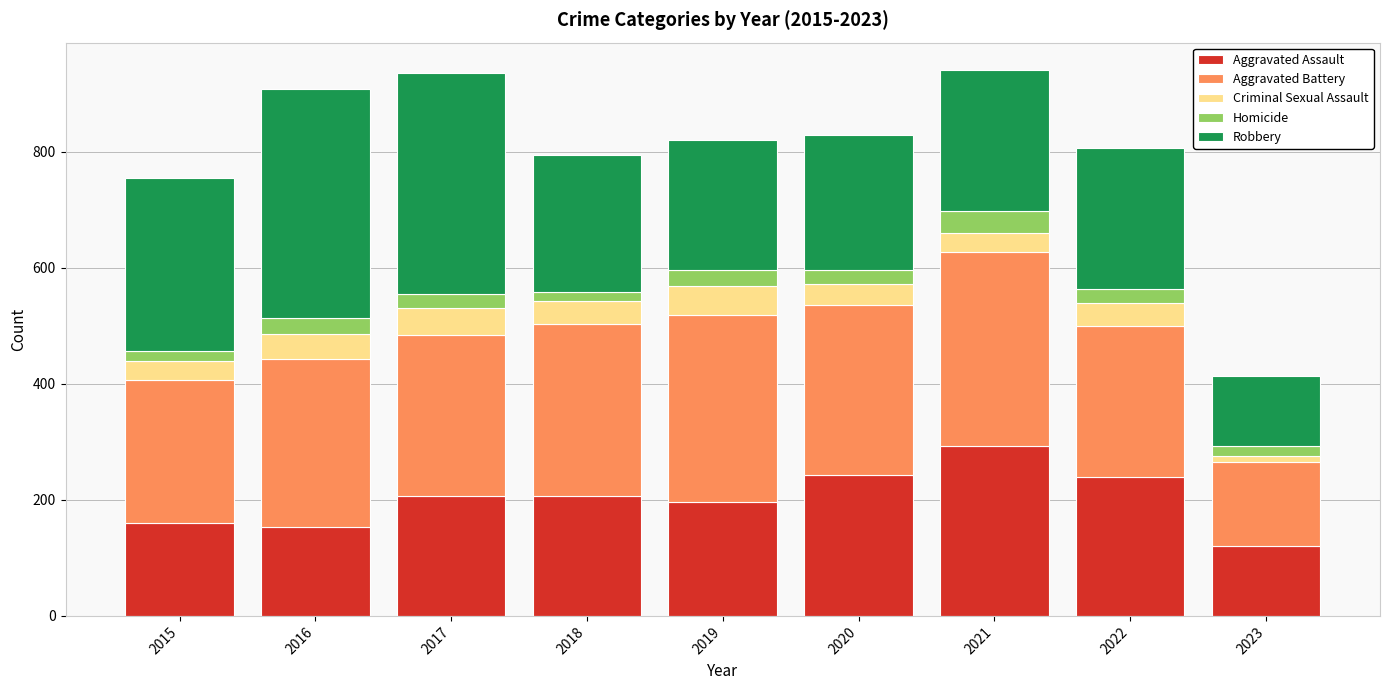

Is it true that Aggravated Assault equals 121 at 2023?

True